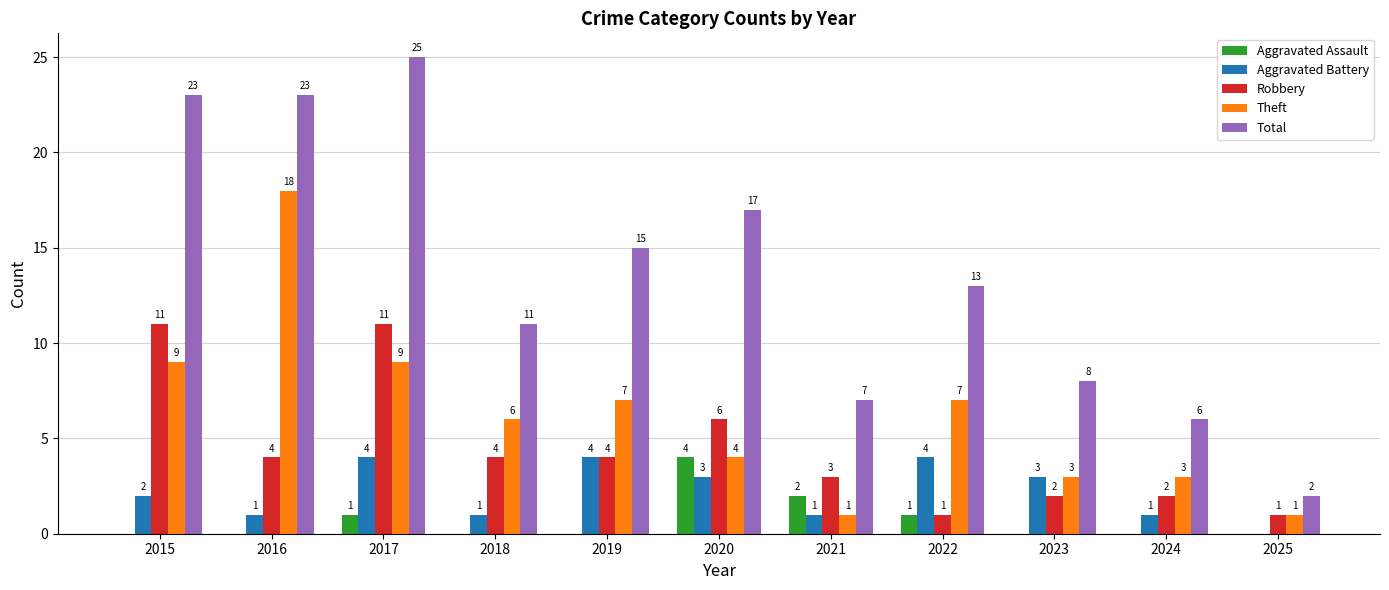

At which category does the chart reach its peak across all series?

2017